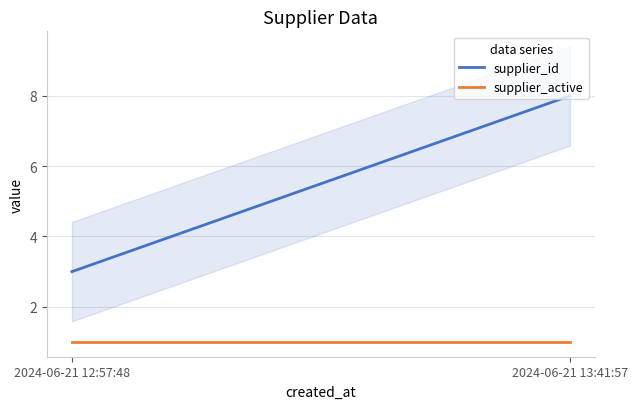

What is the total value across all series at 2024-06-21 12:57:48?

4